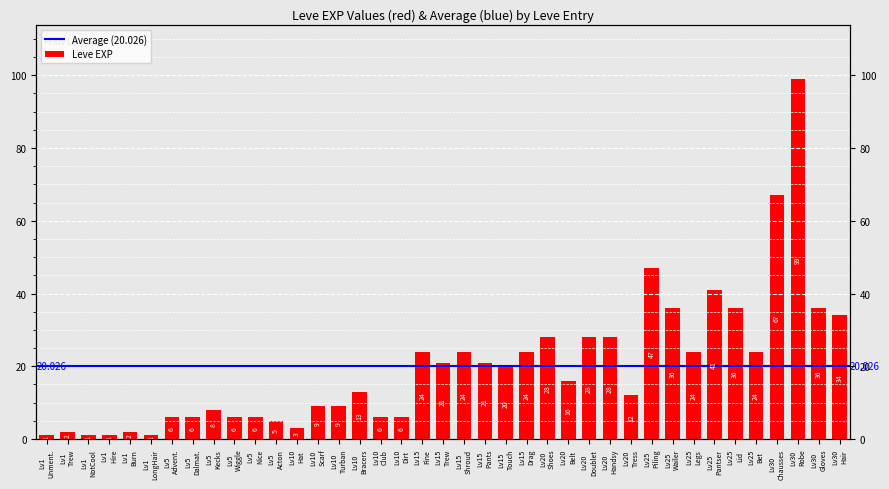

Count the number of categories in the chart.

39